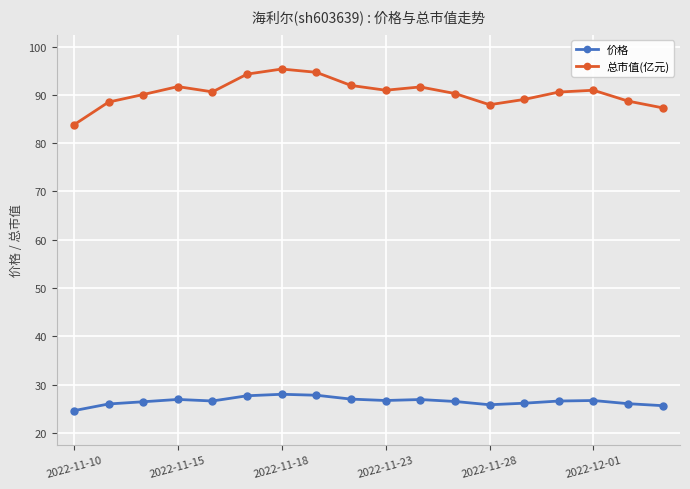

True or false: 总市值(亿元) and 价格 cross at least once.

False